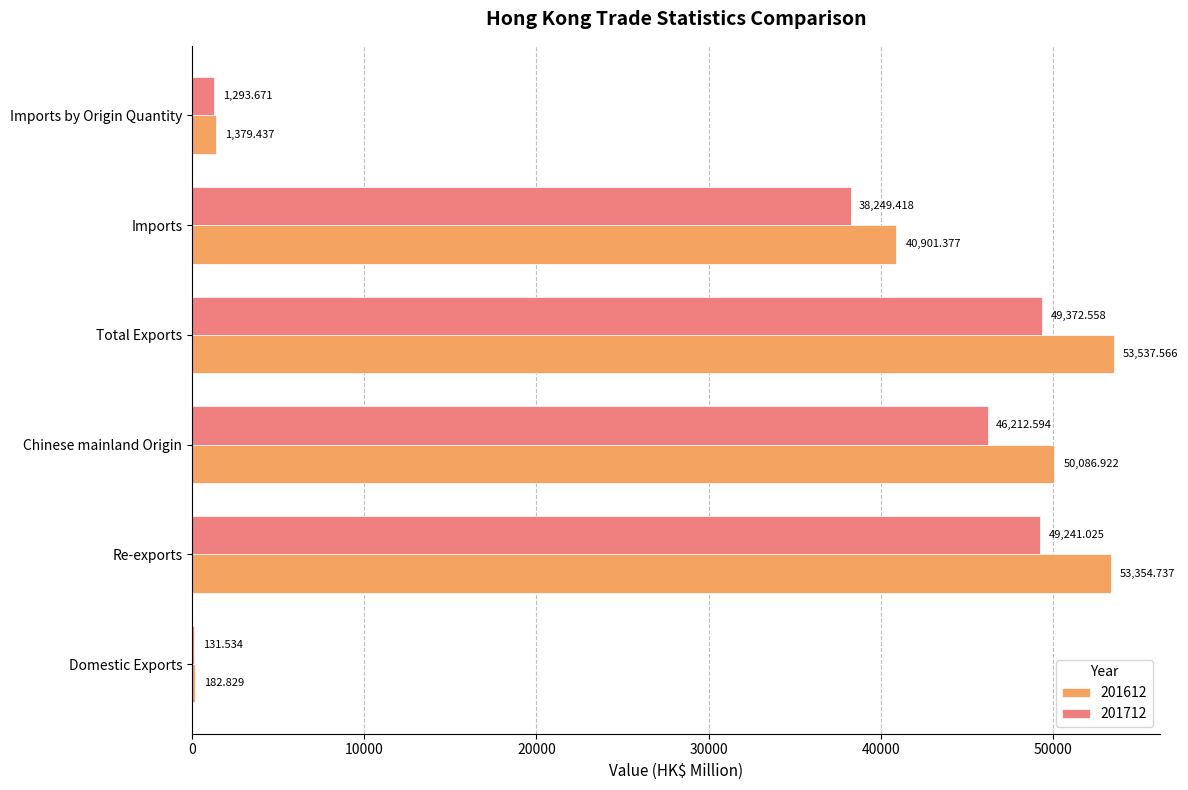

At which category is the sum across all series the highest?

Total Exports